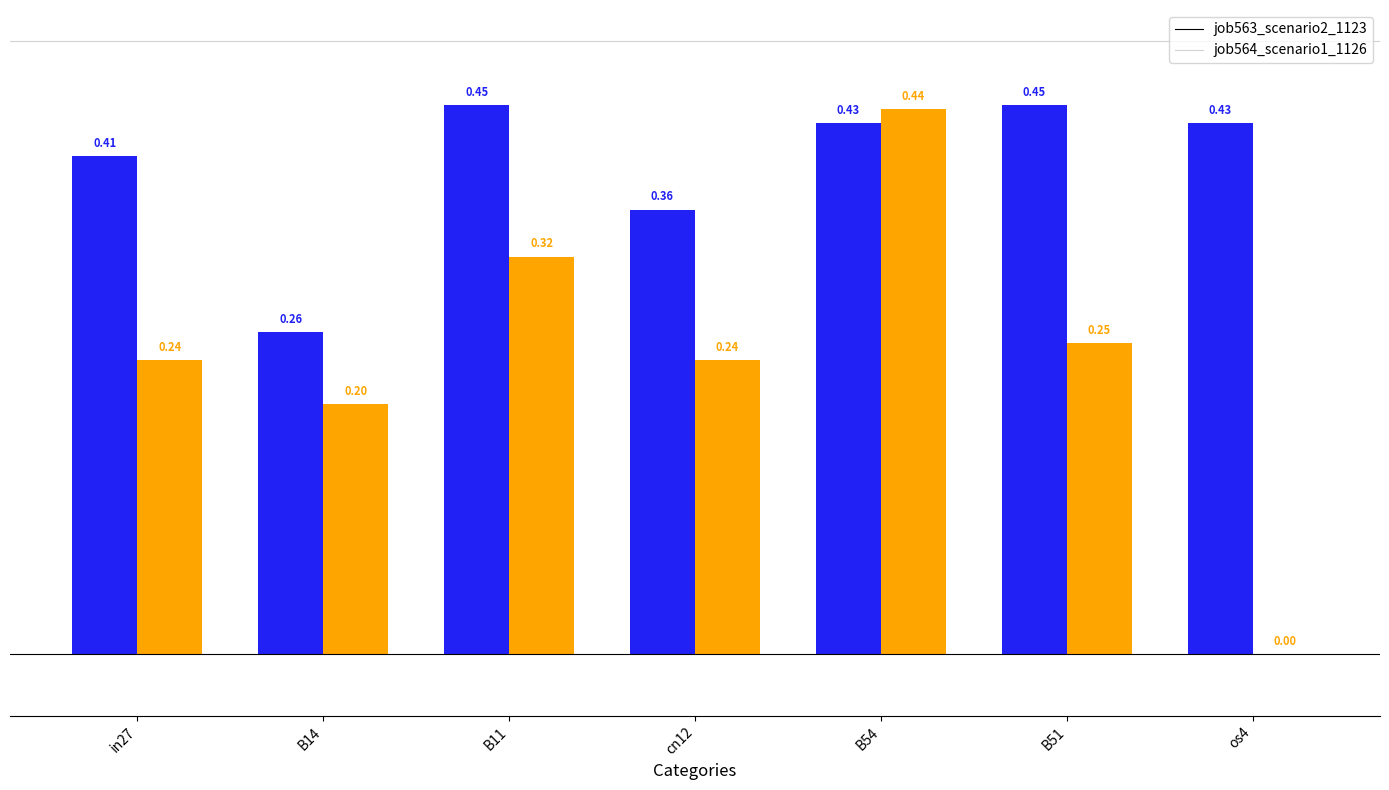

How many groups of bars are there?

7